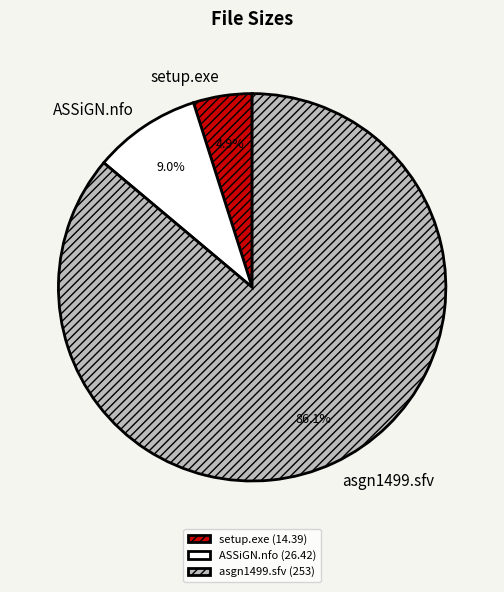

Rank the categories by value from highest to lowest.

asgn1499.sfv, ASSiGN.nfo, setup.exe